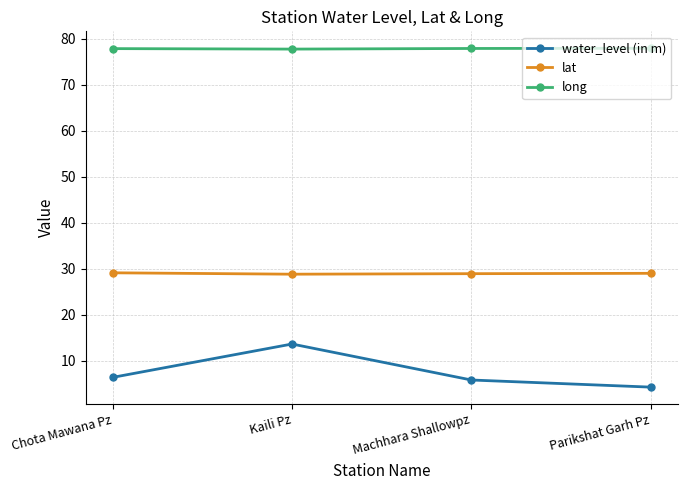

In long, how many points are lower than both neighbors (excluding endpoints)?

1